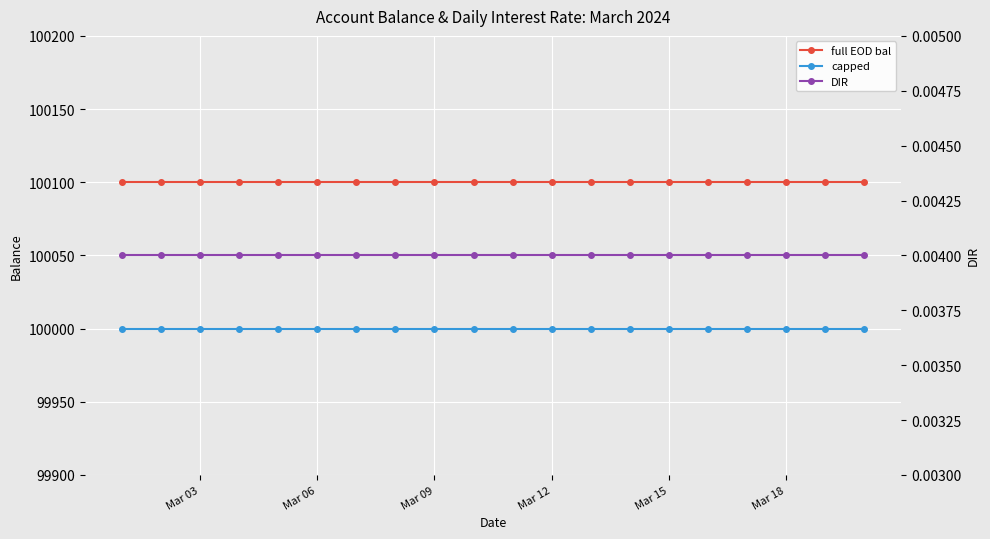

Which has a higher value, Mar 15 or 14?

Mar 15